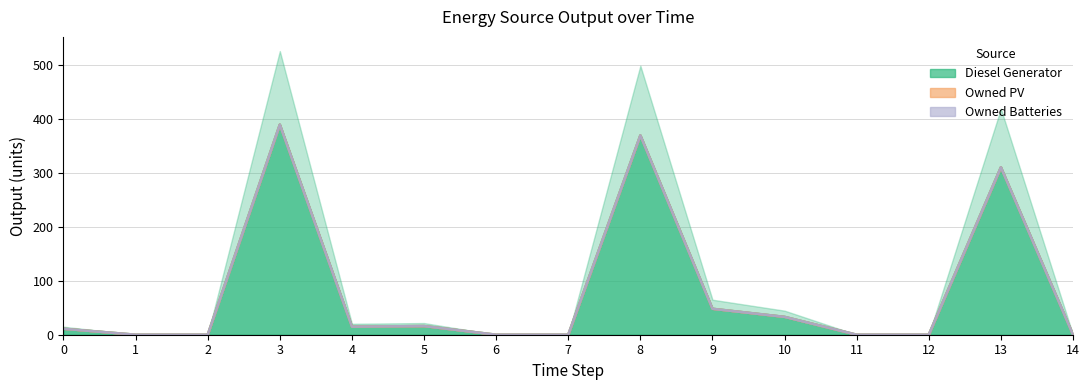

Reading left to right, list all the values displayed in this chart.

Diesel Generator: 0=11	1=0	2=0	3=389	4=15	5=16	6=0	7=0	8=369	9=48	10=33	11=0	12=0	13=310	14=0
Owned PV: 0=0	1=0	2=0	3=0	4=0	5=0	6=0	7=0	8=0	9=0	10=0	11=0	12=0	13=0	14=0
Owned Batteries: 0=0	1=0	2=0	3=0	4=0	5=0	6=0	7=0	8=0	9=0	10=0	11=0	12=0	13=0	14=0